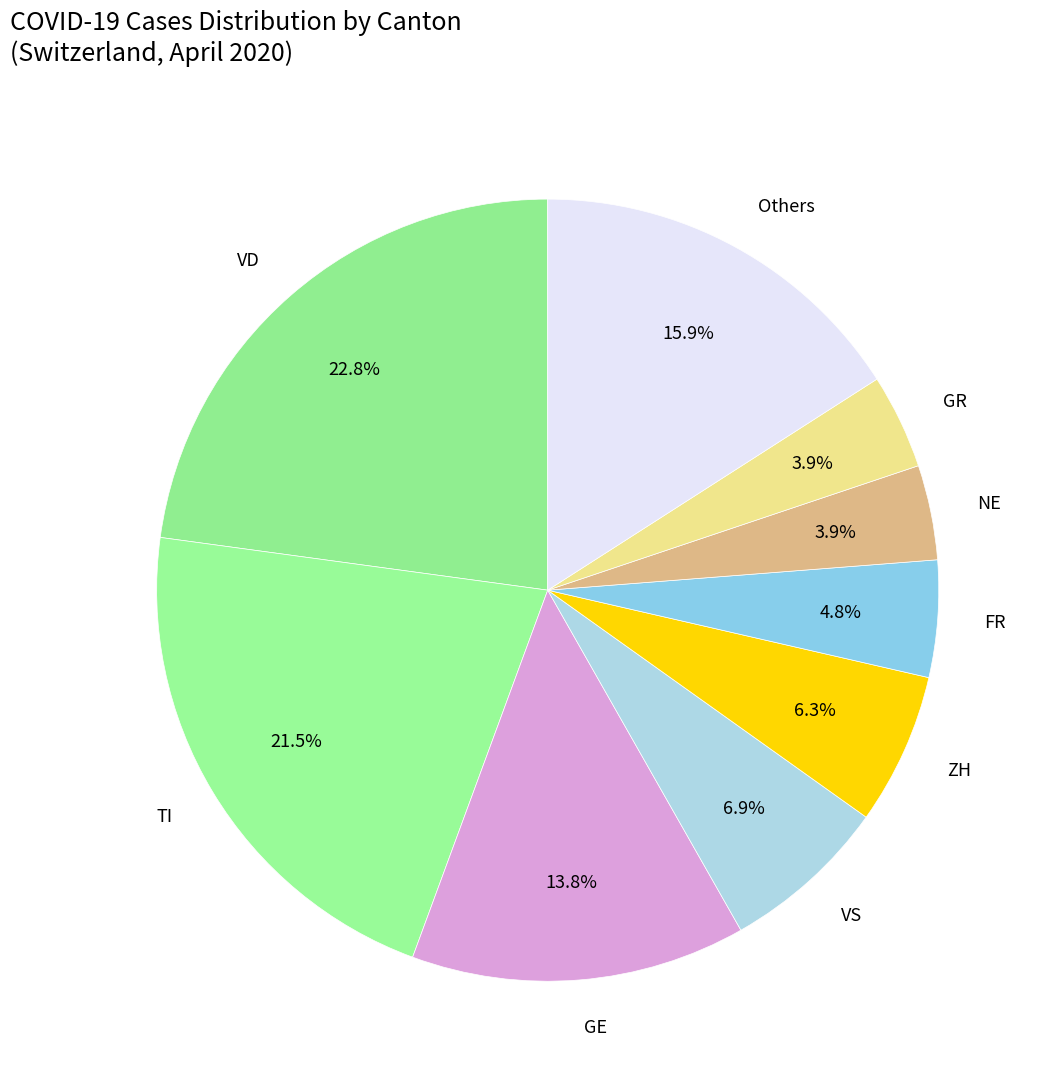

Combined, do GE and VD account for over 50%?

No